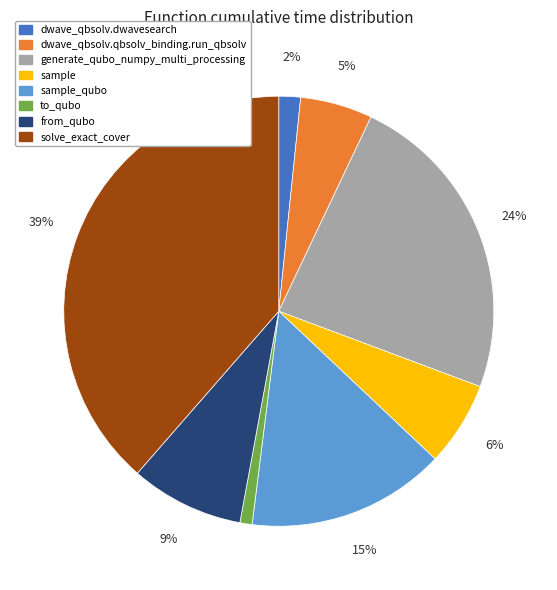

Which has a higher value, sample_qubo or sample?

sample_qubo